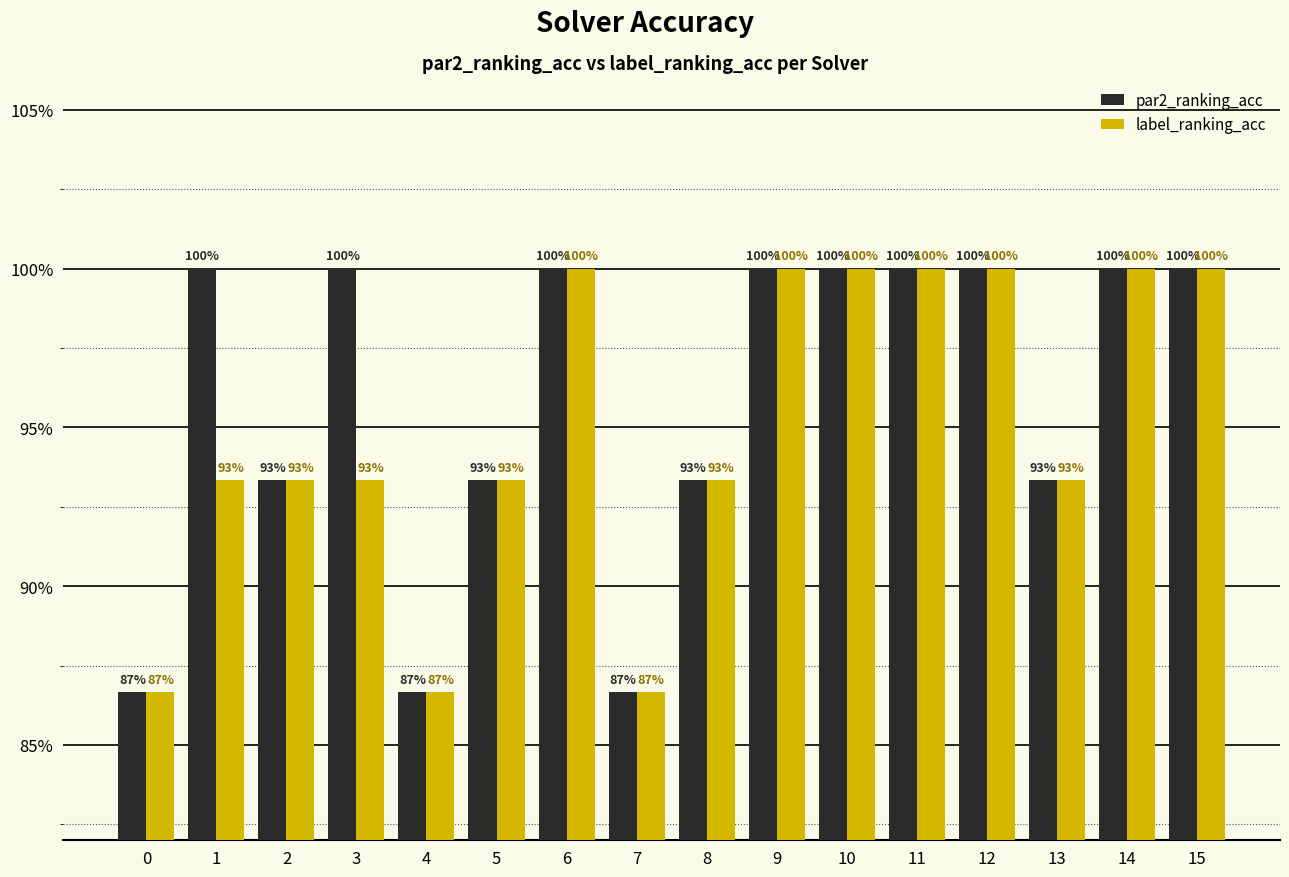

What is the difference between the maximum and minimum values in the par2_ranking_acc series?

0.1